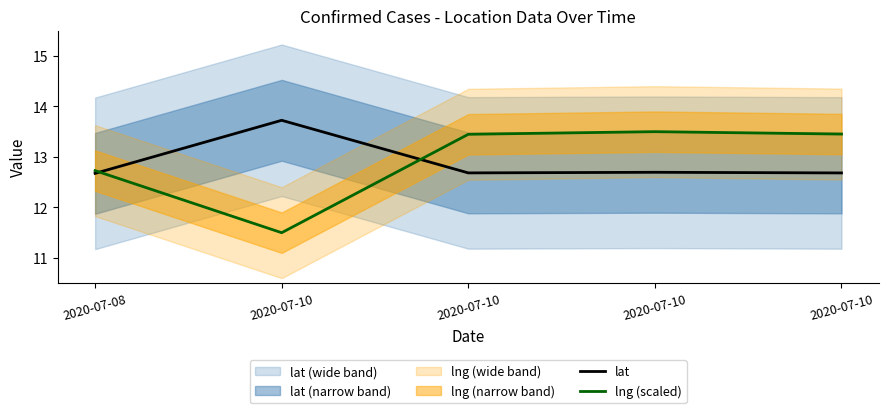

Reading right to left, list all the values displayed in this chart.

lat: 12.7	12.7	12.7	13.7	12.7
lng (scaled): 13.5	13.5	13.4	11.5	12.7